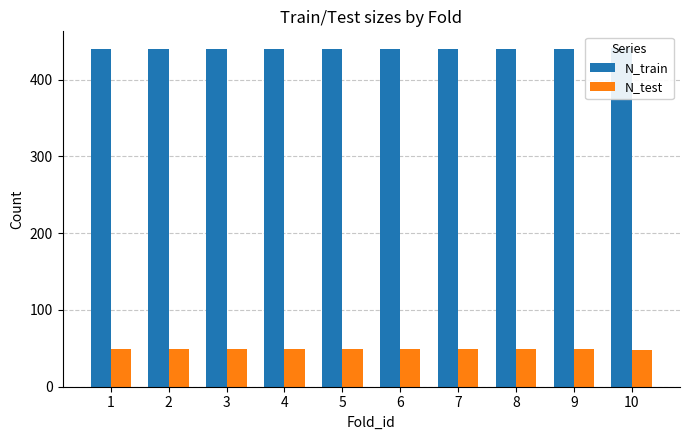

Count the number of categories in the chart.

10